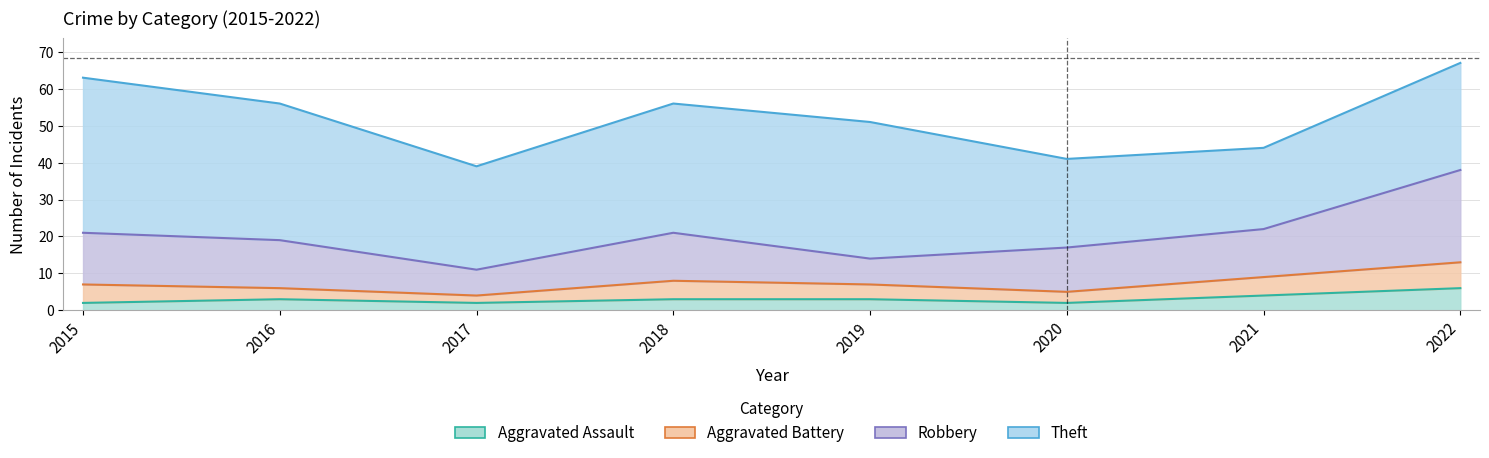

How many Aggravated Assault values are between 2 and 4?

7